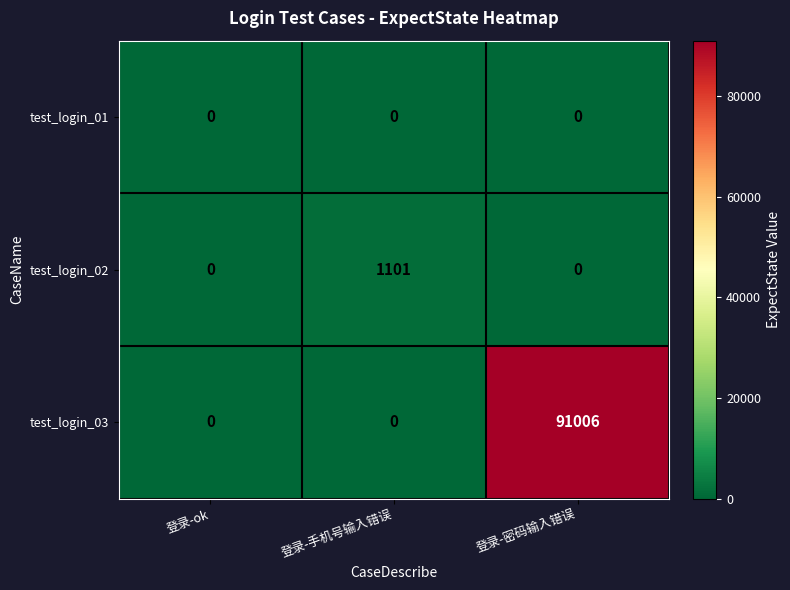

Between 登录-手机号输入错误 and 登录-密码输入错误, which series saw the biggest shift?

test_login_03